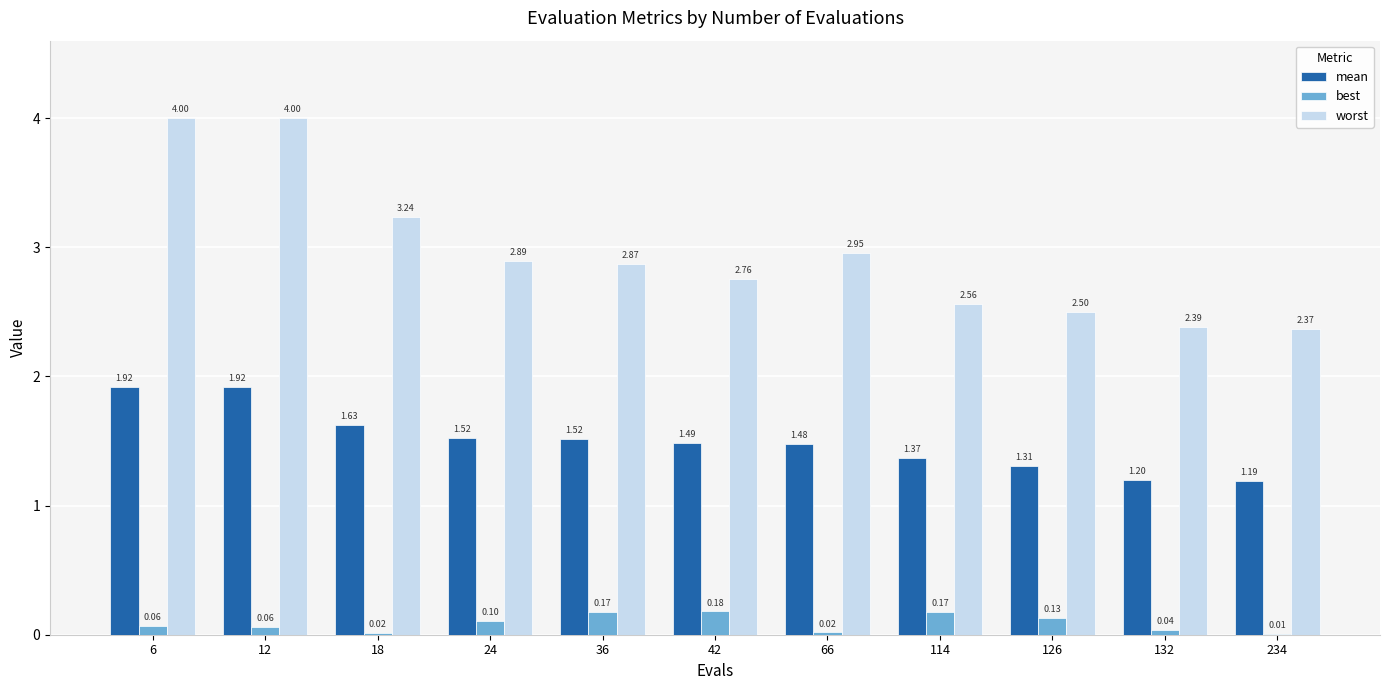

At which category is the sum across all series the highest?

6